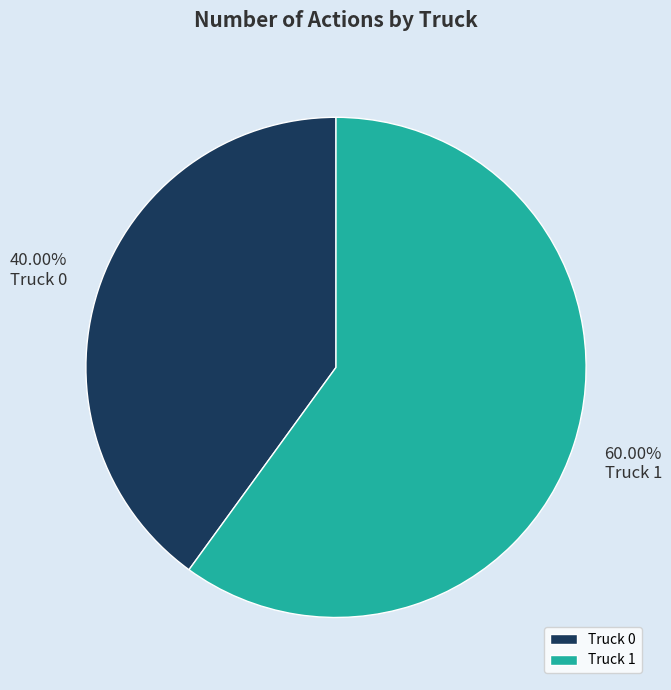

What is the largest slice in the pie chart?

Truck 1